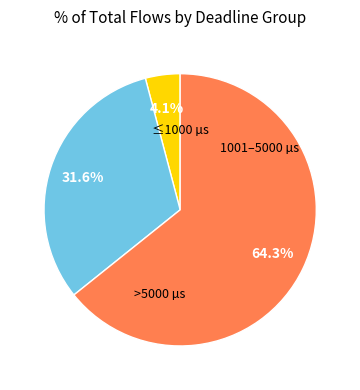

Is there a majority slice in this chart?

Yes